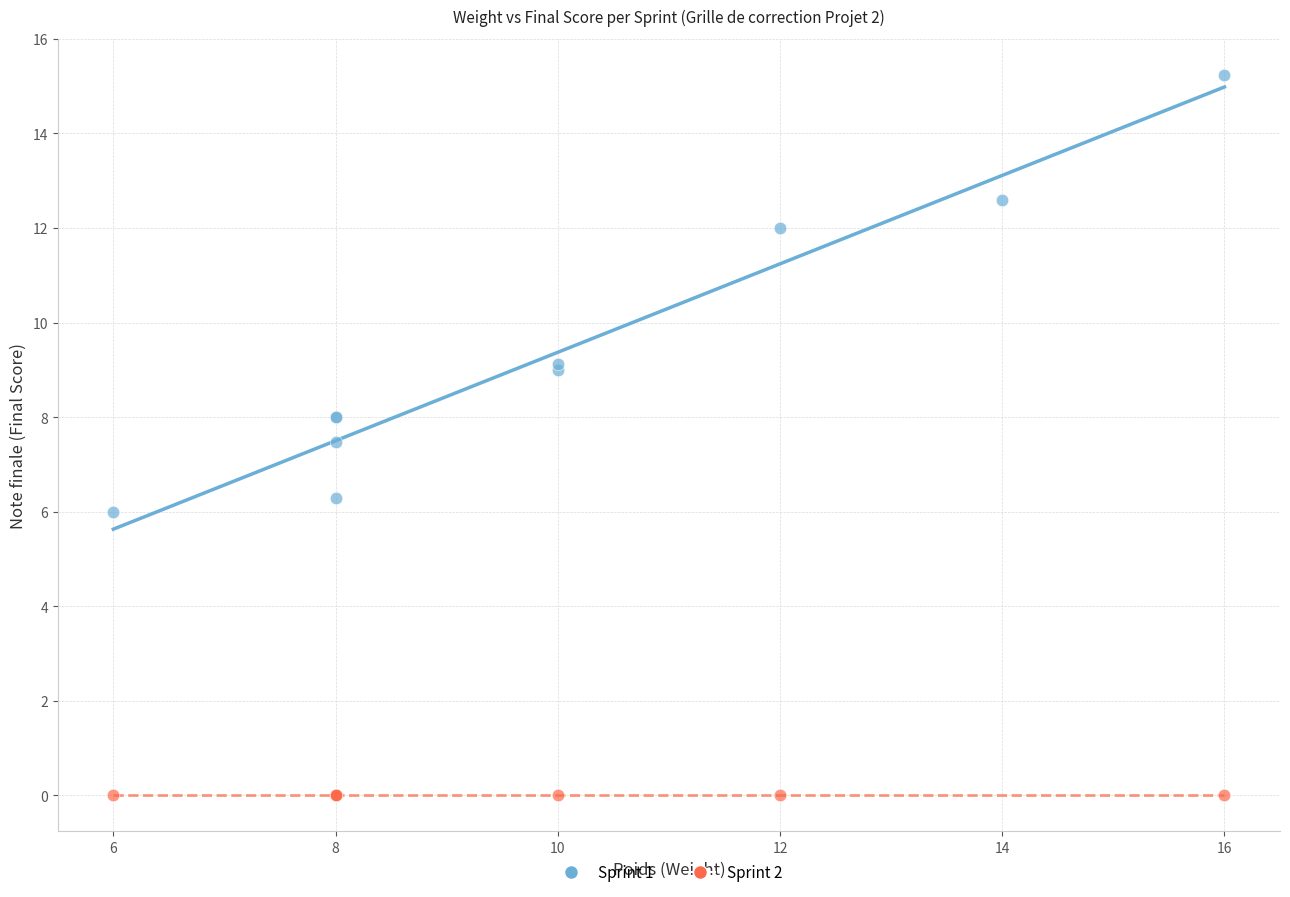

Which series contains the highest Y value?

Sprint 1